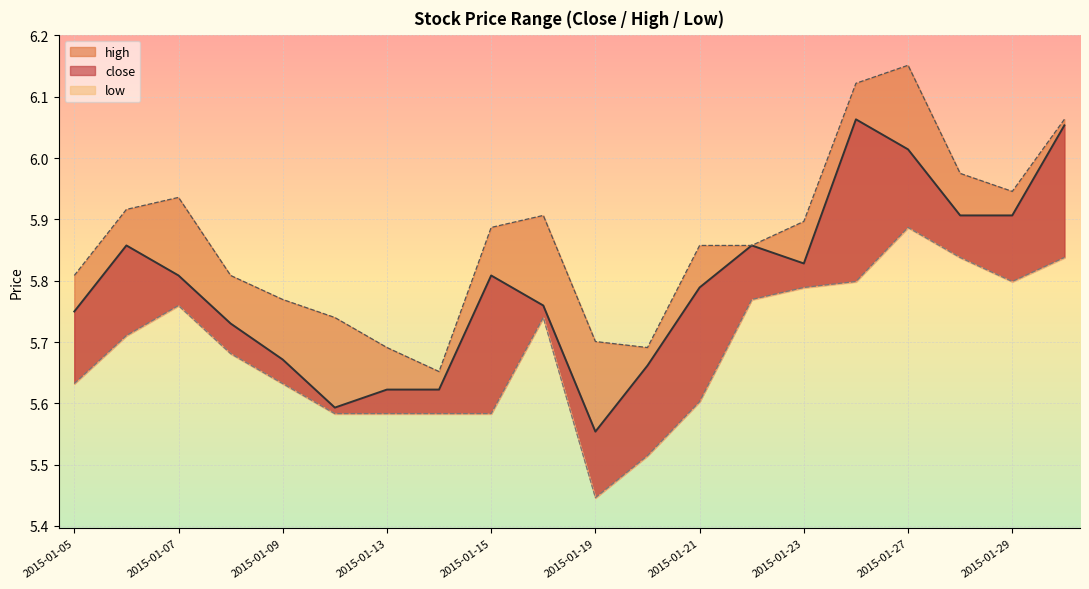

True or false: low and high intersect in this chart.

False